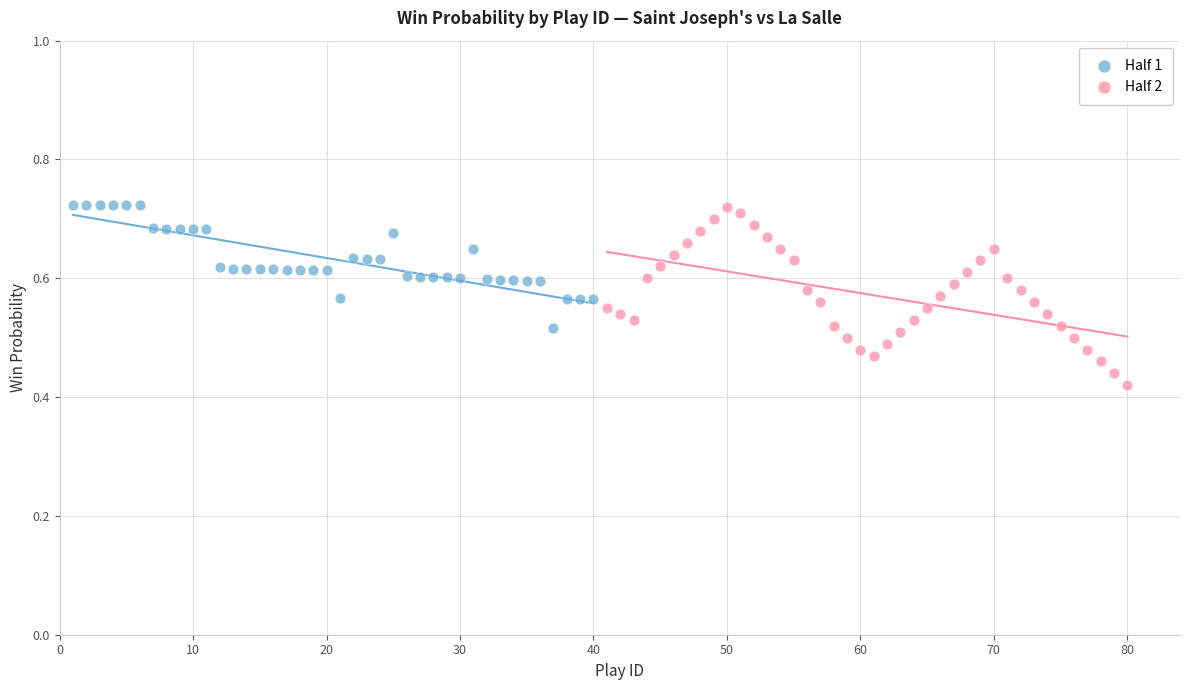

Which series has the largest Y range (max minus min)?

Half 2